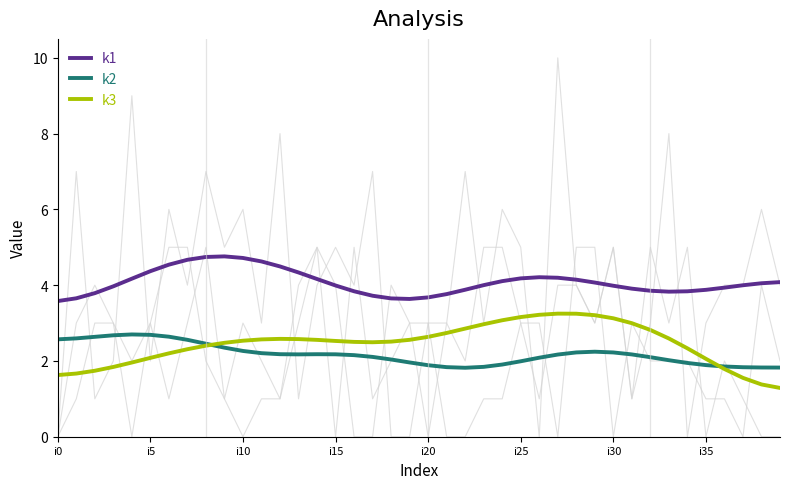

What is the label of the 18th point from the right?

22